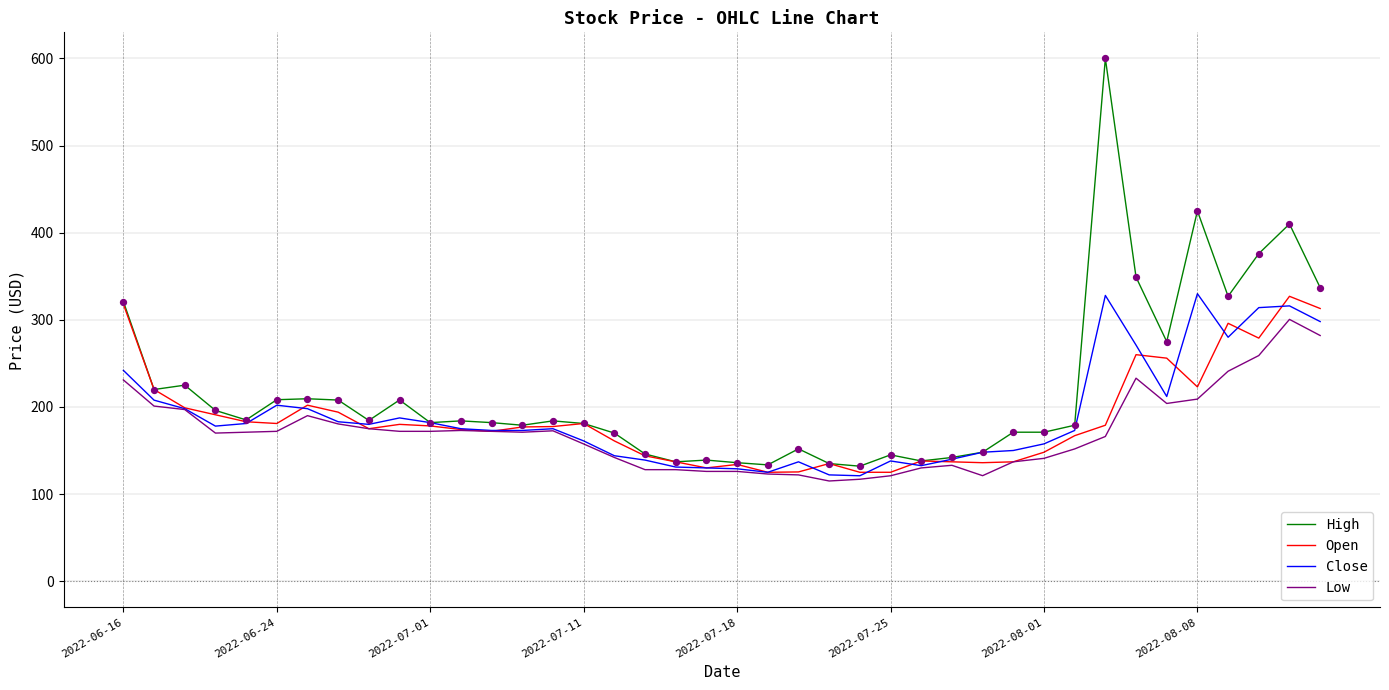

Which series has the largest total across all categories?

High